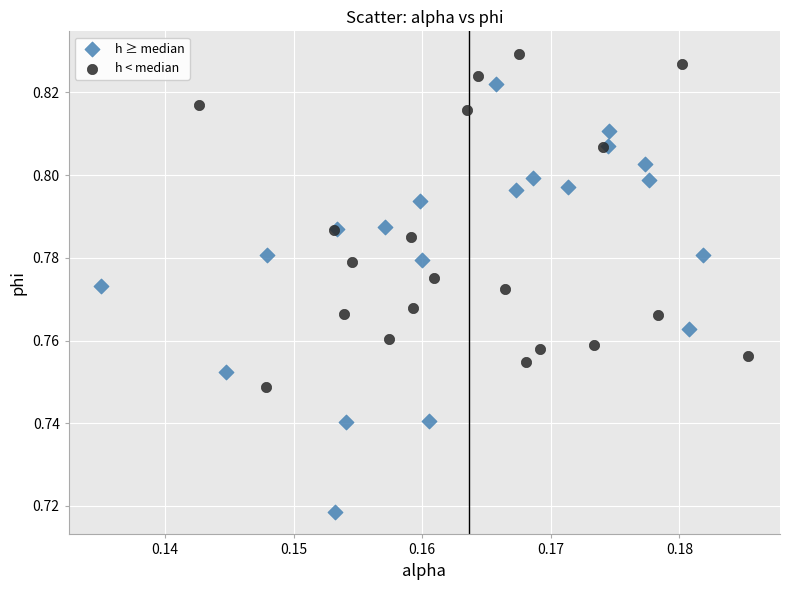

Which series contains the lowest Y value?

h ≥ median